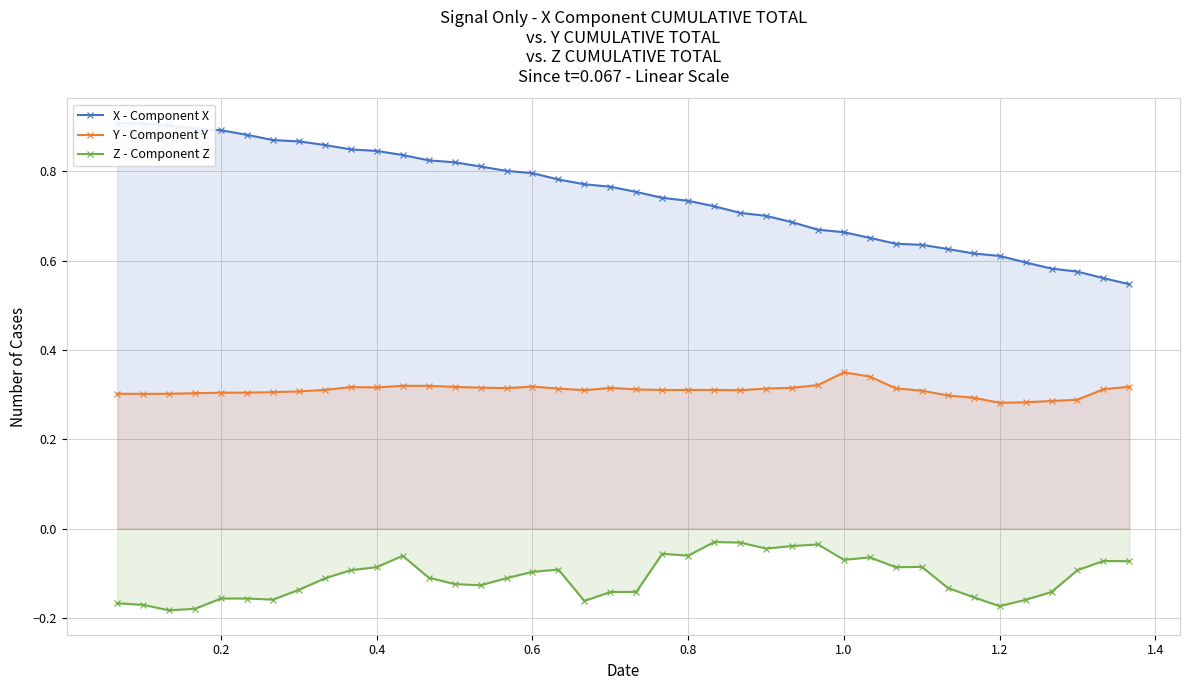

True or false: Z - Component Z and Y - Component Y cross at least once.

False